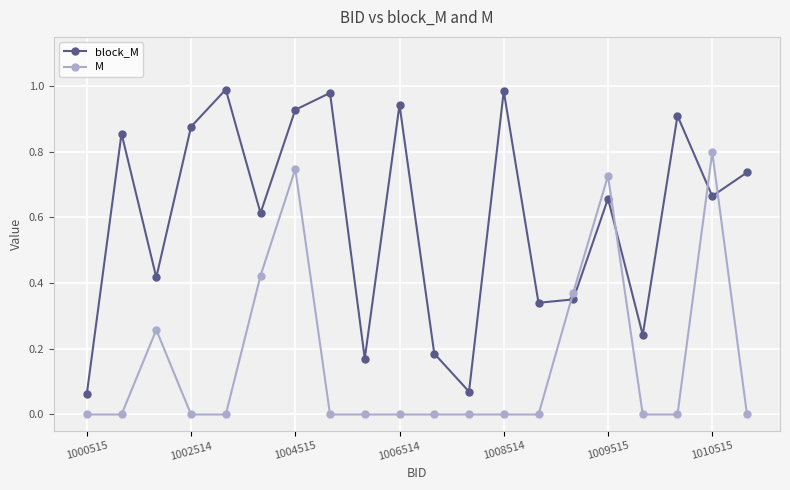

How many intersections are there between block_M and M?

4